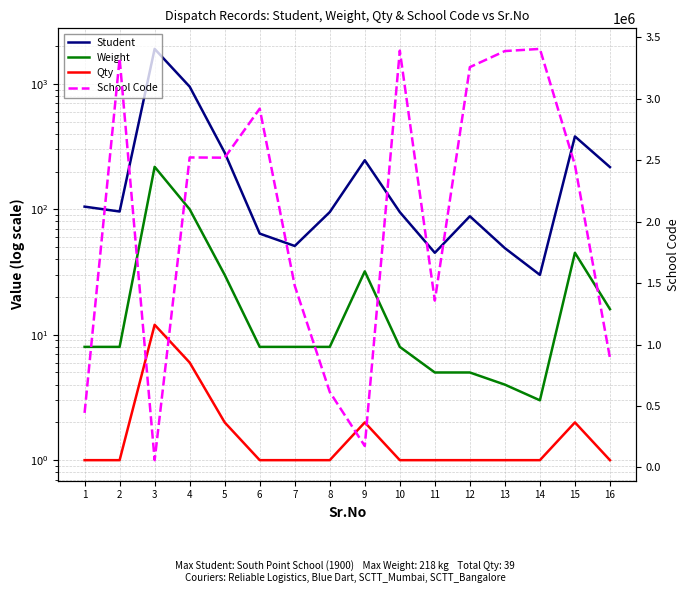

Which category has the highest value in the School Code series?

14